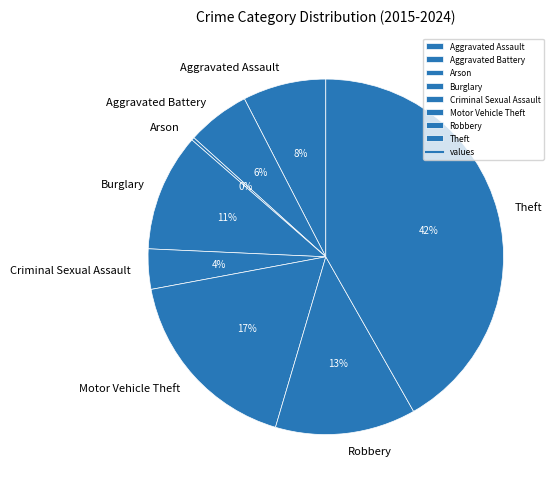

Does Criminal Sexual Assault represent more than half of the total?

No